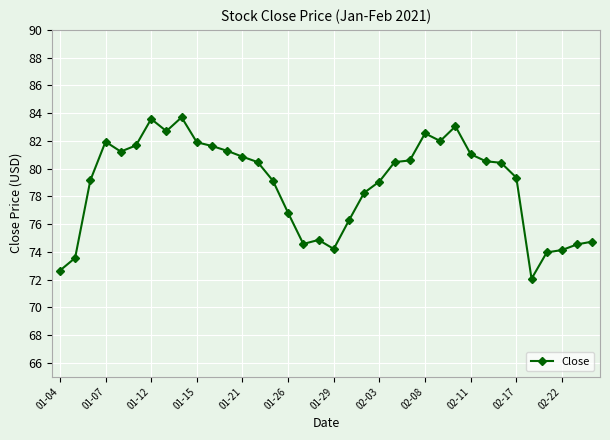

What is the minimum value shown in the chart?

72.1